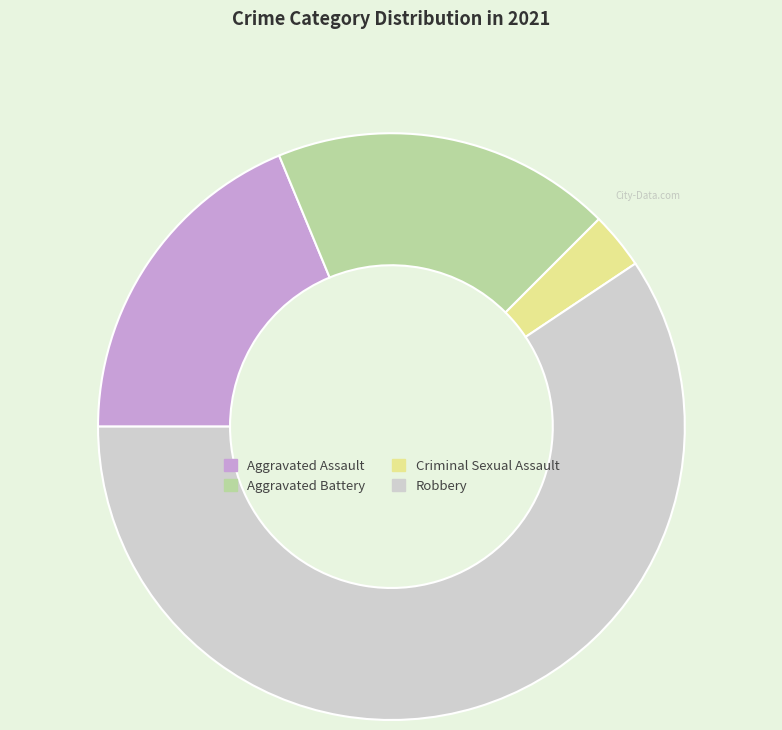

What is the ratio of the value at Aggravated Assault to the value at Robbery?

0.3